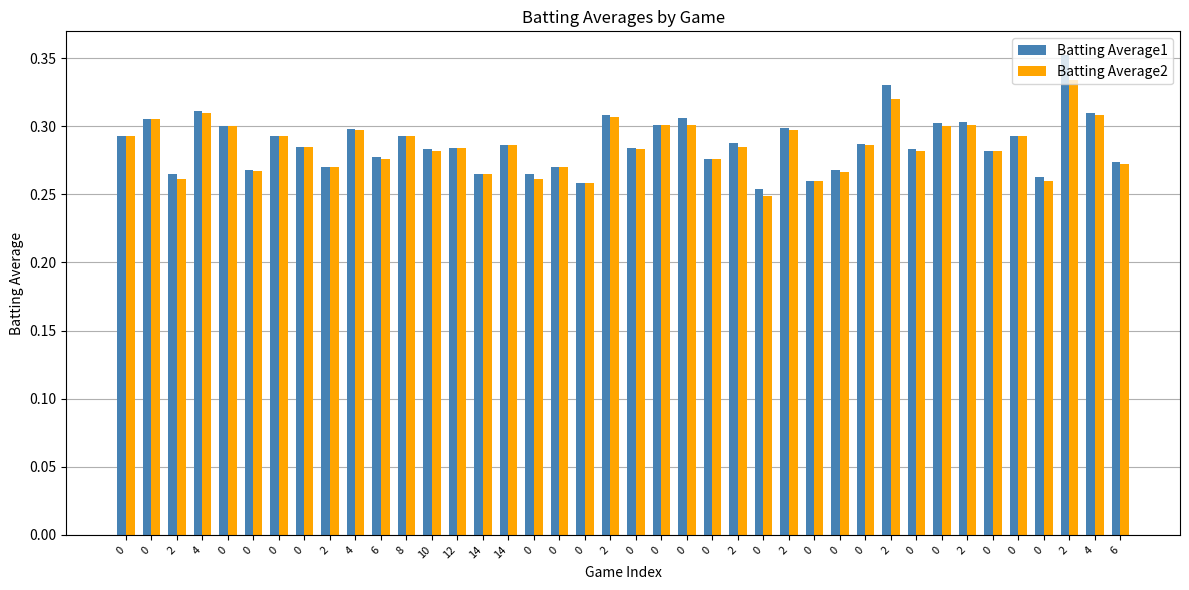

How many bars are there in total?

80